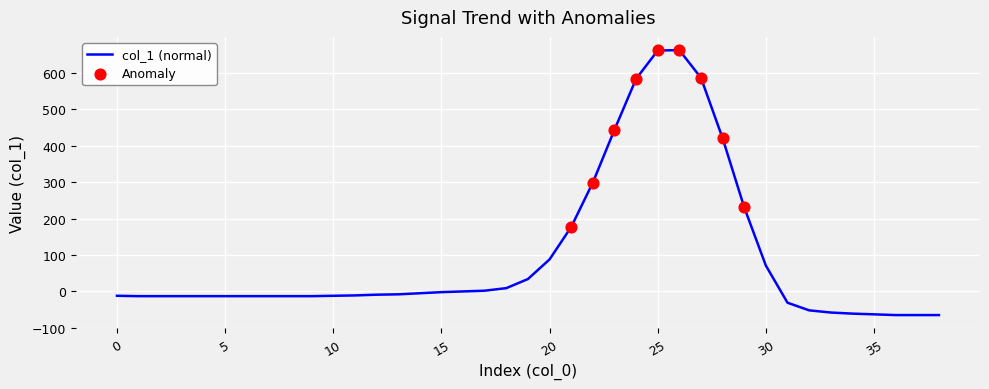

What is the maximum value shown in the chart?

663